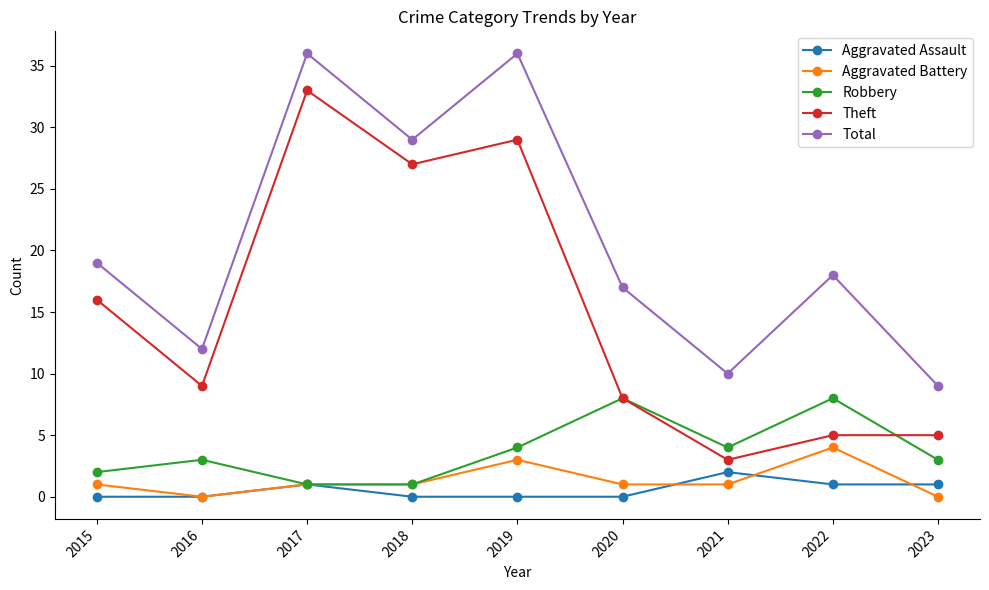

What is the average value of the Aggravated Battery series?

1